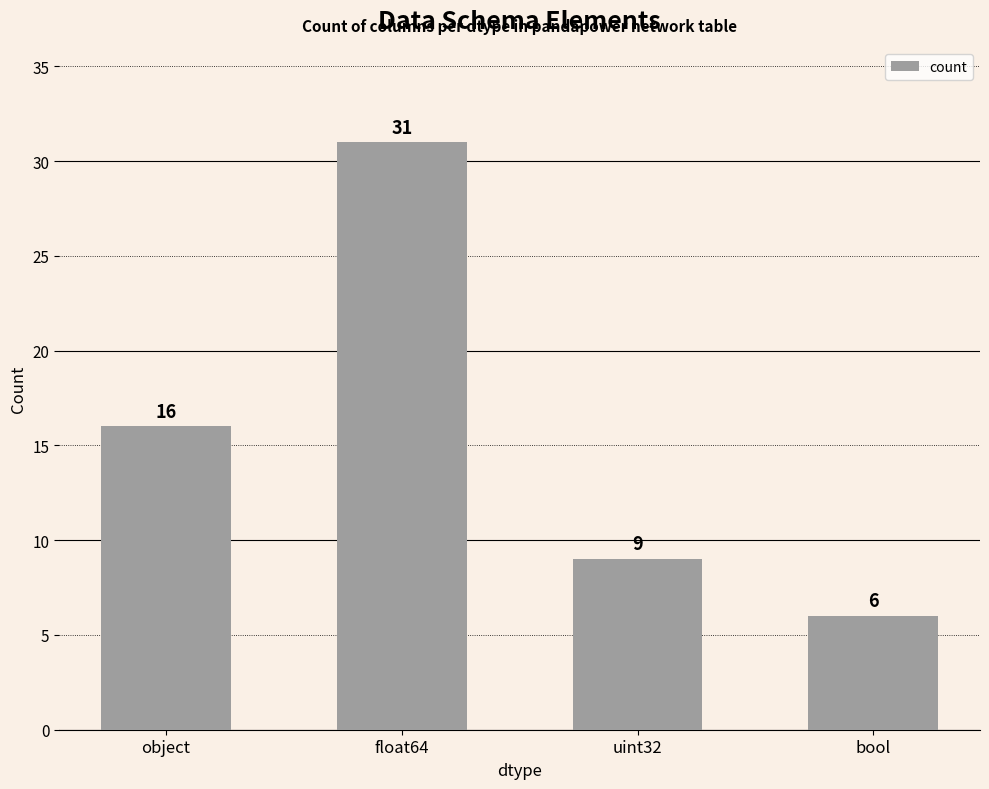

What is the sum of all values?

62